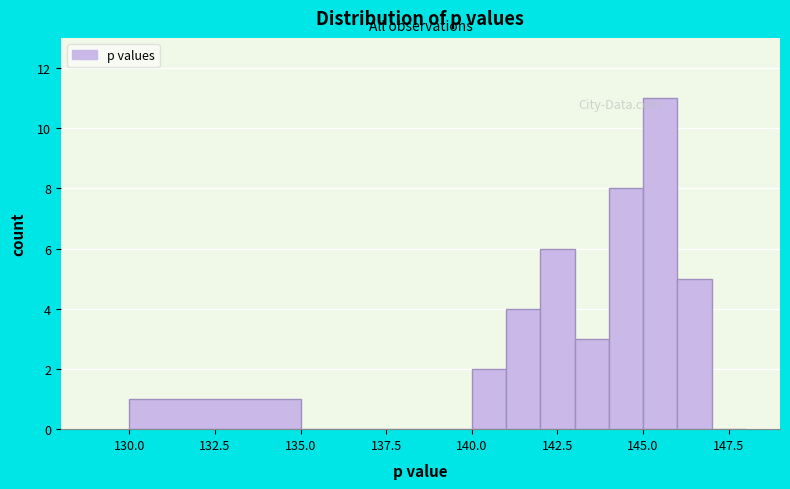

Around what value on the x-axis is the tallest bar? Give the approximate position of its centre, as read against the axis.

145.5